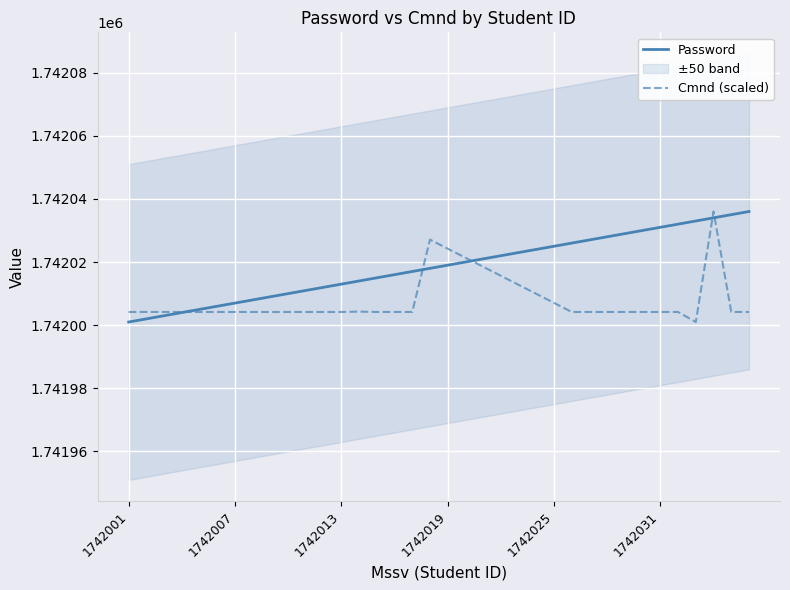

The value of Cmnd (scaled) at 35 is 2607822.9. True or false?

False